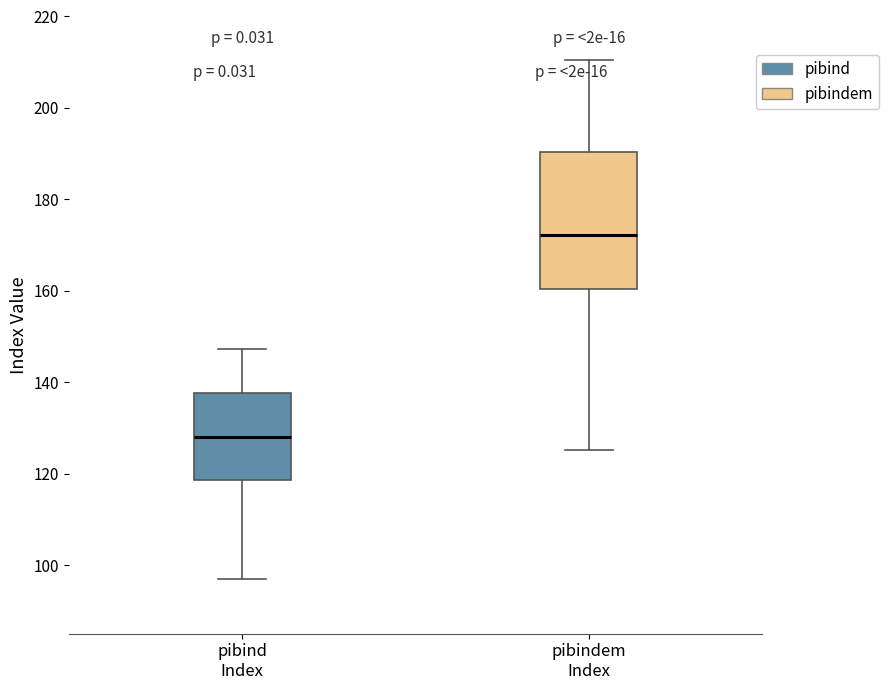

Reading left to right, read every box against the y-axis: the position of its median line, the range the box covers, and the ends of its whiskers. The values are not printed on the chart, so give them approximately, as read against the axis.

pibind Index: median 128, box 118 to 138, whiskers 96 to 148
pibindem Index: median 172, box 160 to 190, whiskers 126 to 210